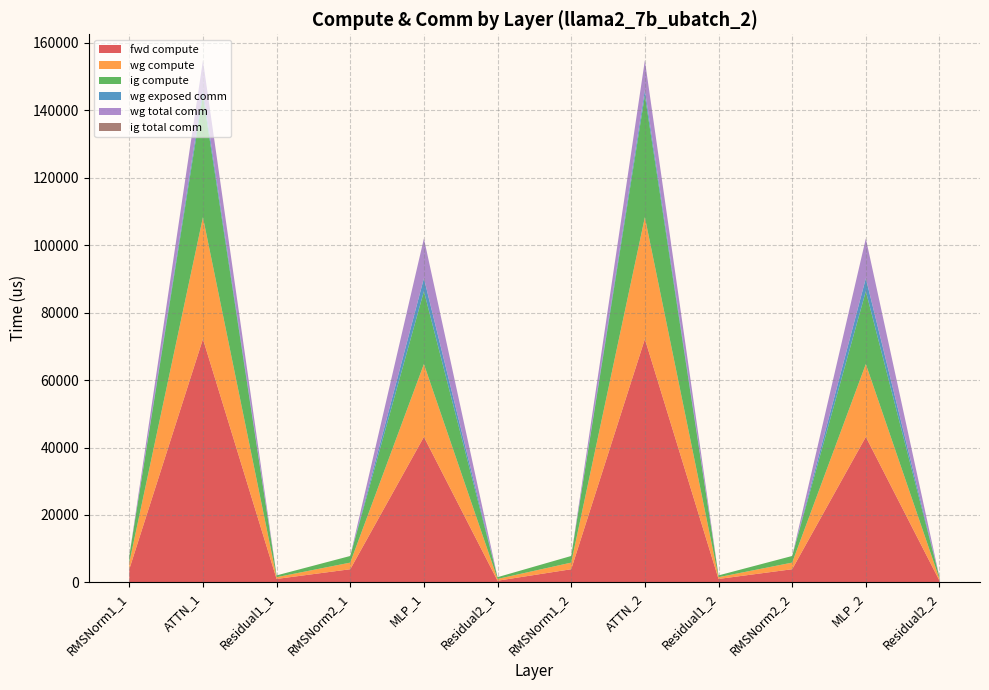

Reading left to right, what are all the values shown in this chart?

fwd compute: 3930.2	72153.3	1051.1	3930.2	43147.9	525.5	3930.2	72153.3	1051.1	3930.2	43147.9	525.5
wg compute: 1965.1	36076.7	525.5	1965.1	21573.9	525.5	1965.1	36076.7	525.5	1965.1	21573.9	525.5
ig compute: 1965.1	36076.7	525.5	1965.1	21573.9	525.5	1965.1	36076.7	525.5	1965.1	21573.9	525.5
wg exposed comm: 0.0	1608.3	0.0	0.0	3852.8	0.0	0.0	1608.3	0.0	0.0	3852.8	0.0
wg total comm: 0.0	8791.0	0.0	0.0	11785.3	0.0	0.0	8791.0	0.0	0.0	11785.3	0.0
ig total comm: 0.0	0.0	0.0	0.0	0.0	0.0	0.0	0.0	0.0	0.0	0.0	0.0